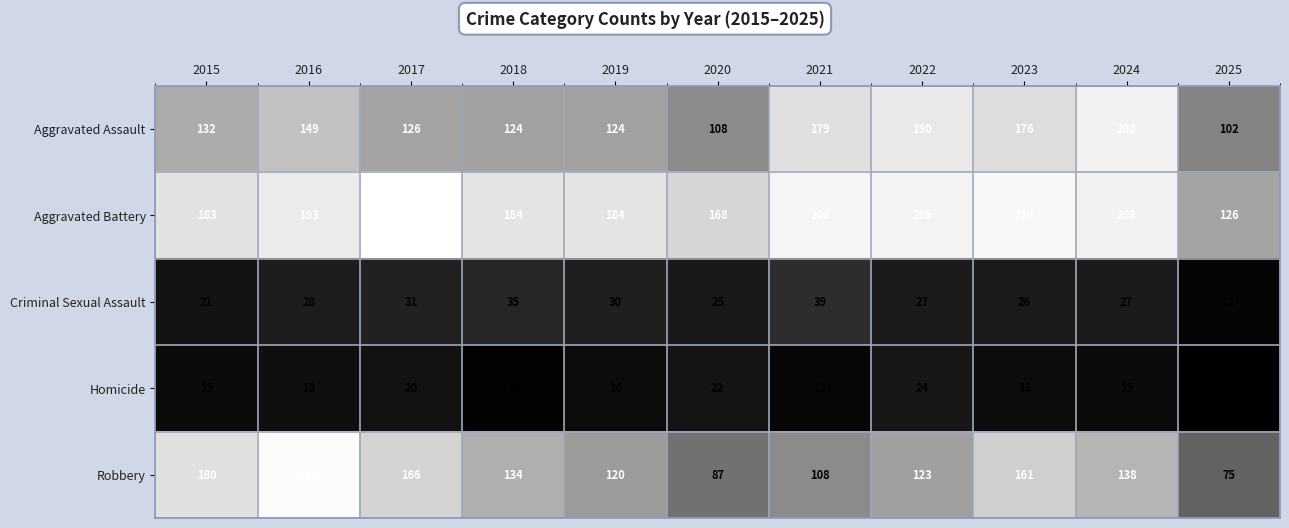

True or false: Aggravated Assault has a value of 102 at 2025.

True